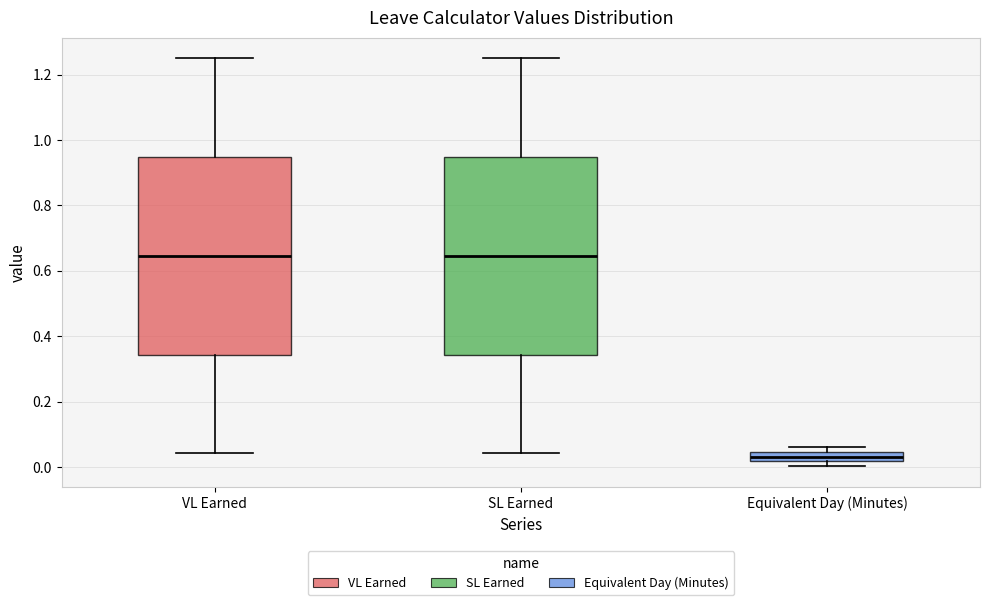

Reading left to right, read every box against the y-axis: the position of its median line, the range the box covers, and the ends of its whiskers. The values are not printed on the chart, so give them approximately, as read against the axis.

VL Earned: median 0.64, box 0.34 to 0.94, whiskers 0.04 to 1.26
SL Earned: median 0.64, box 0.34 to 0.94, whiskers 0.04 to 1.26
Equivalent Day (Minutes): median 0.04 (inside the box), box 0.02 to 0.04, whiskers 0.00 to 0.06